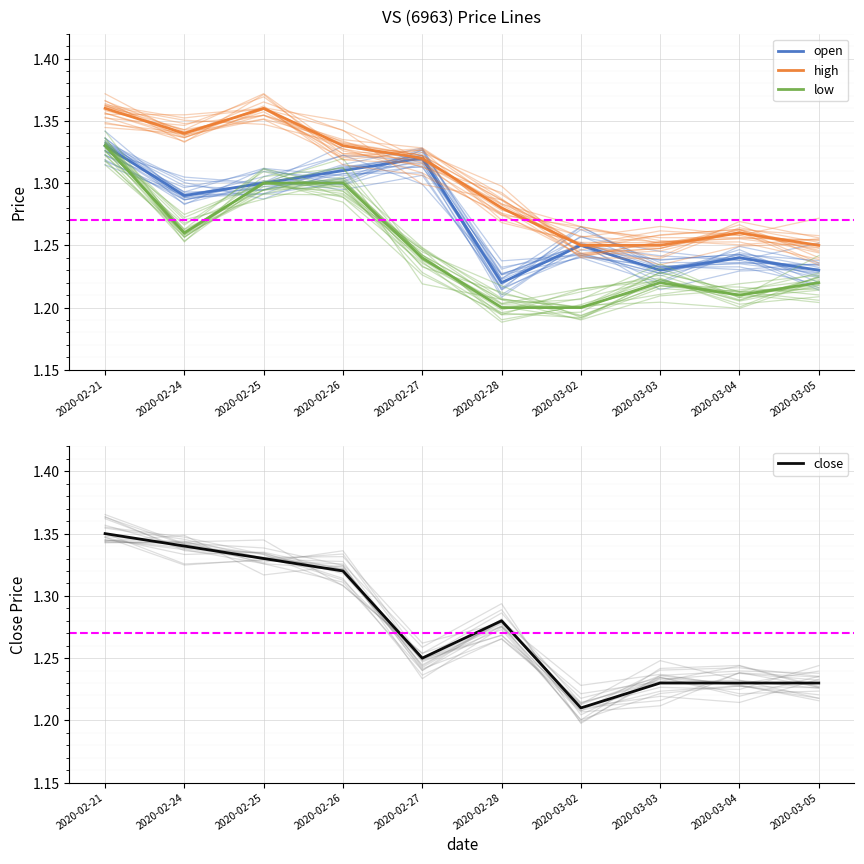

Reading left to right, transcribe all the data shown in this chart.

open: 2020-02-21=1.3	2020-02-24=1.3	2020-02-25=1.3	2020-02-26=1.3	2020-02-27=1.3	2020-02-28=1.2	2020-03-02=1.2	2020-03-03=1.2	2020-03-04=1.2	2020-03-05=1.2
high: 2020-02-21=1.4	2020-02-24=1.3	2020-02-25=1.4	2020-02-26=1.3	2020-02-27=1.3	2020-02-28=1.3	2020-03-02=1.2	2020-03-03=1.2	2020-03-04=1.3	2020-03-05=1.2
low: 2020-02-21=1.3	2020-02-24=1.3	2020-02-25=1.3	2020-02-26=1.3	2020-02-27=1.2	2020-02-28=1.2	2020-03-02=1.2	2020-03-03=1.2	2020-03-04=1.2	2020-03-05=1.2
close: 2020-02-21=1.4	2020-02-24=1.3	2020-02-25=1.3	2020-02-26=1.3	2020-02-27=1.2	2020-02-28=1.3	2020-03-02=1.2	2020-03-03=1.2	2020-03-04=1.2	2020-03-05=1.2